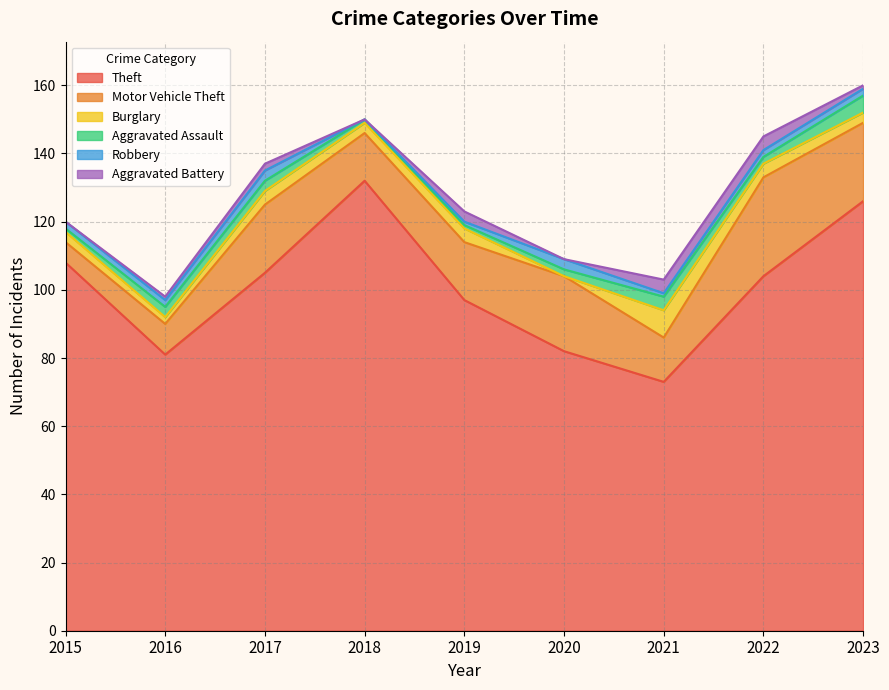

Which category has the lowest value in the Theft series?

2021